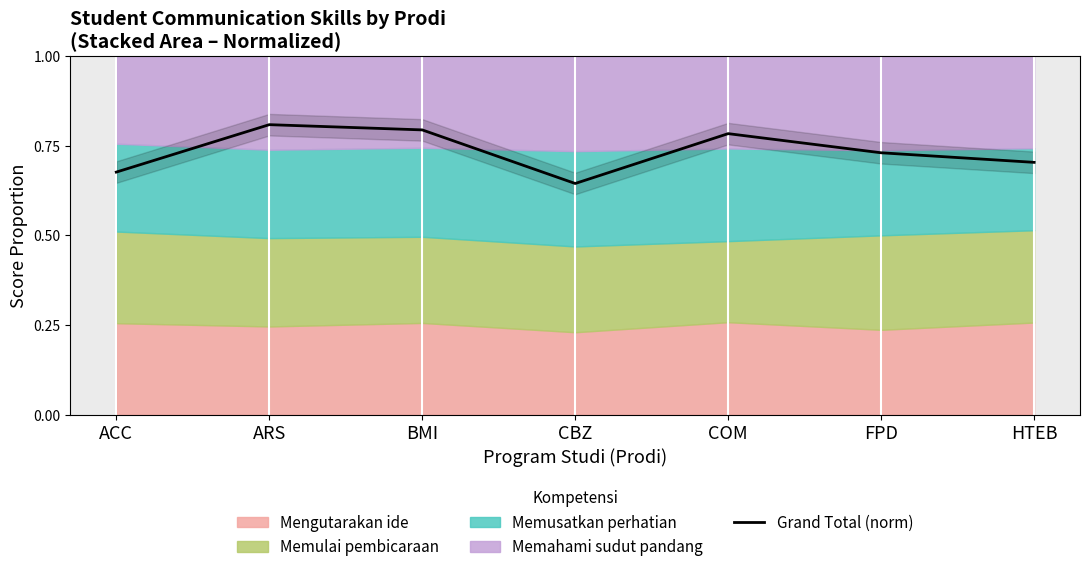

Which has a higher value, CBZ or FPD?

FPD